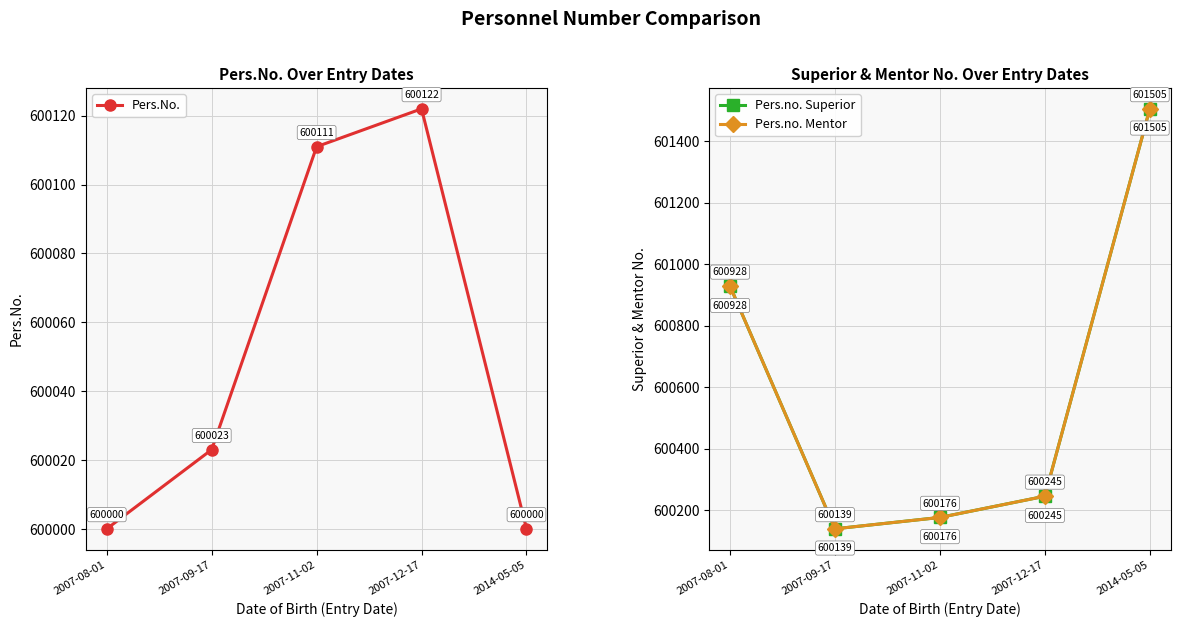

What is the smallest value displayed?

600000